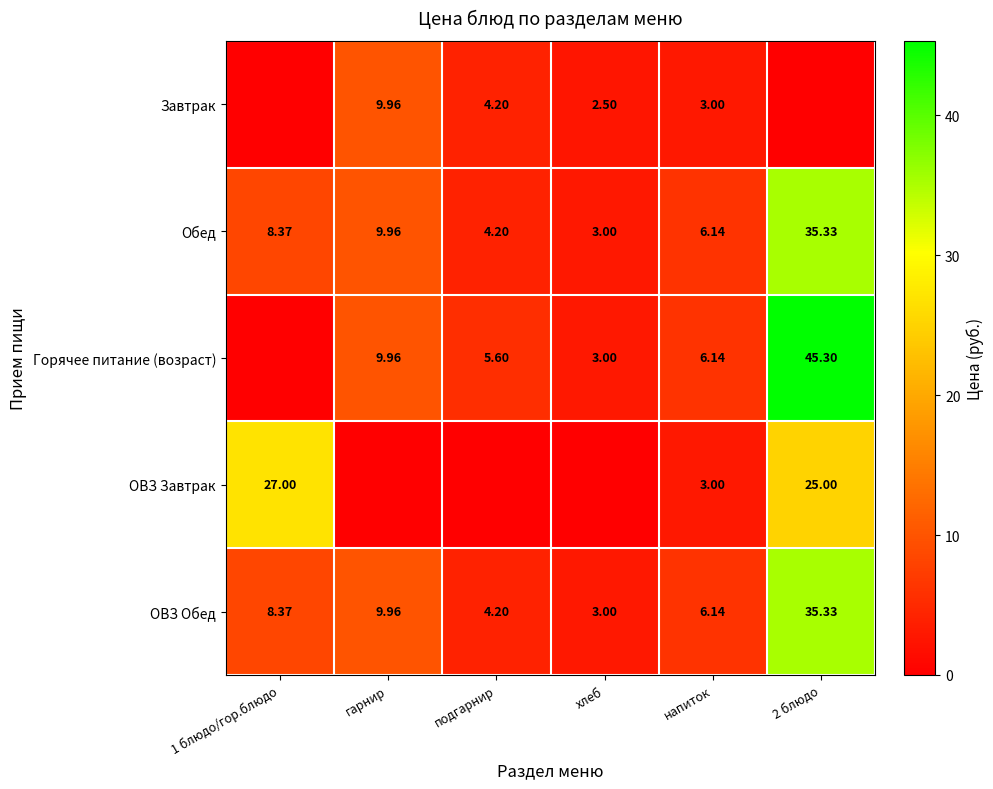

Is the value of ОВЗ Завтрак at 2 блюдо greater than the value of Завтрак at напиток?

Yes